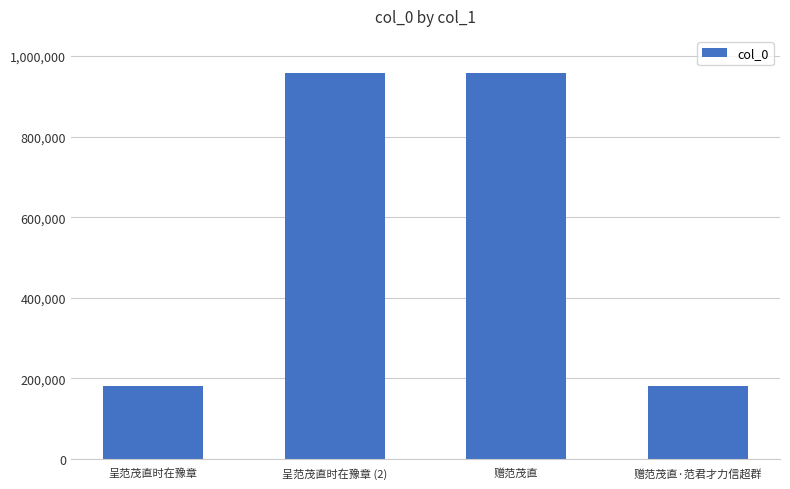

The value at 赠范茂直 is 958336. True or false?

True